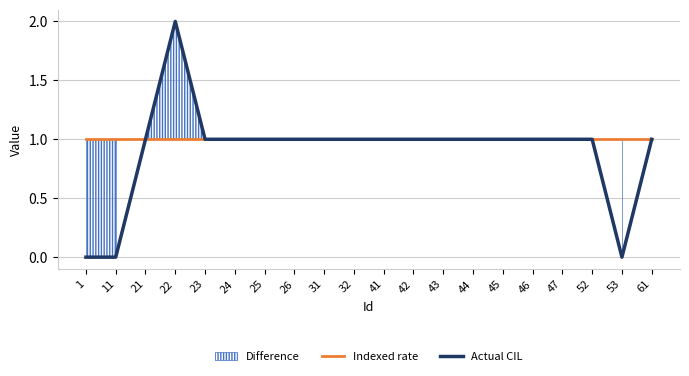

Which series has the largest range (max minus min)?

Actual CIL